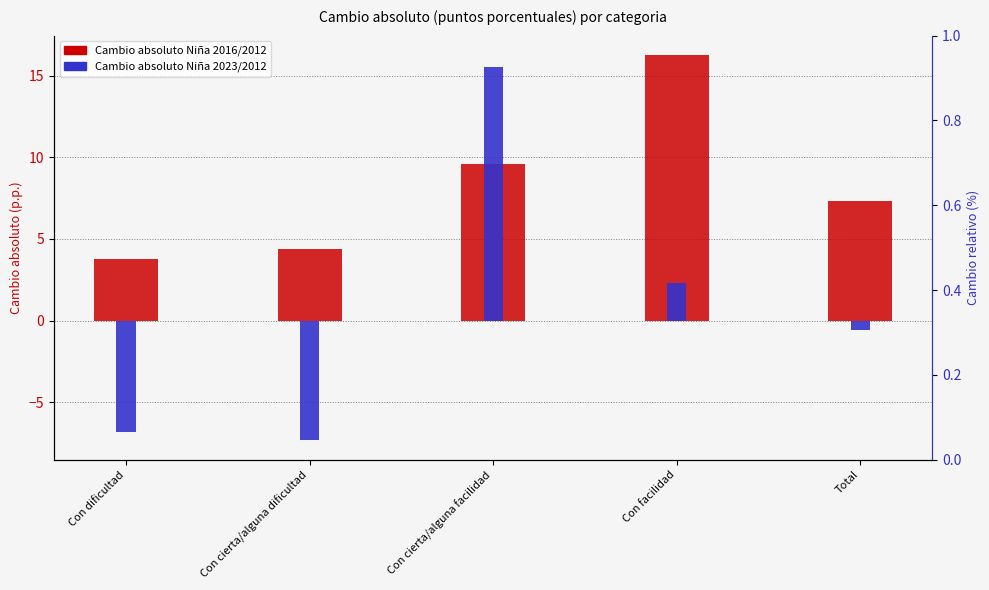

True or false: Cambio absoluto Niña 2023/2012 has a value of 6.6 at Con cierta/alguna facilidad.

False